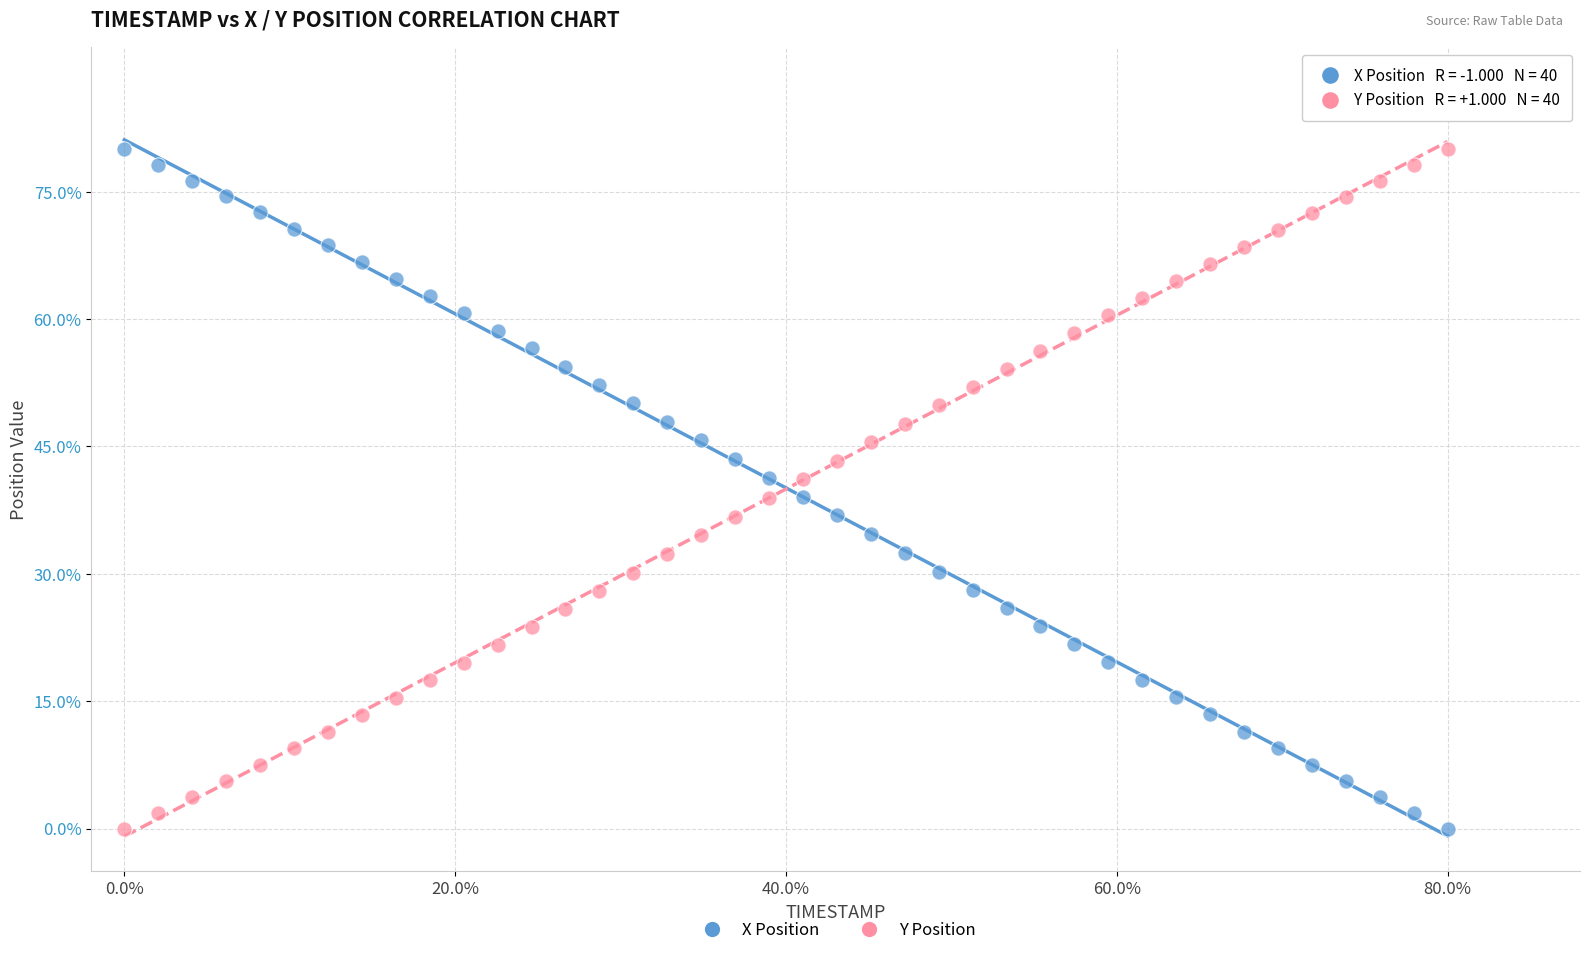

What are all the series names shown in the legend?

X Position, Y Position